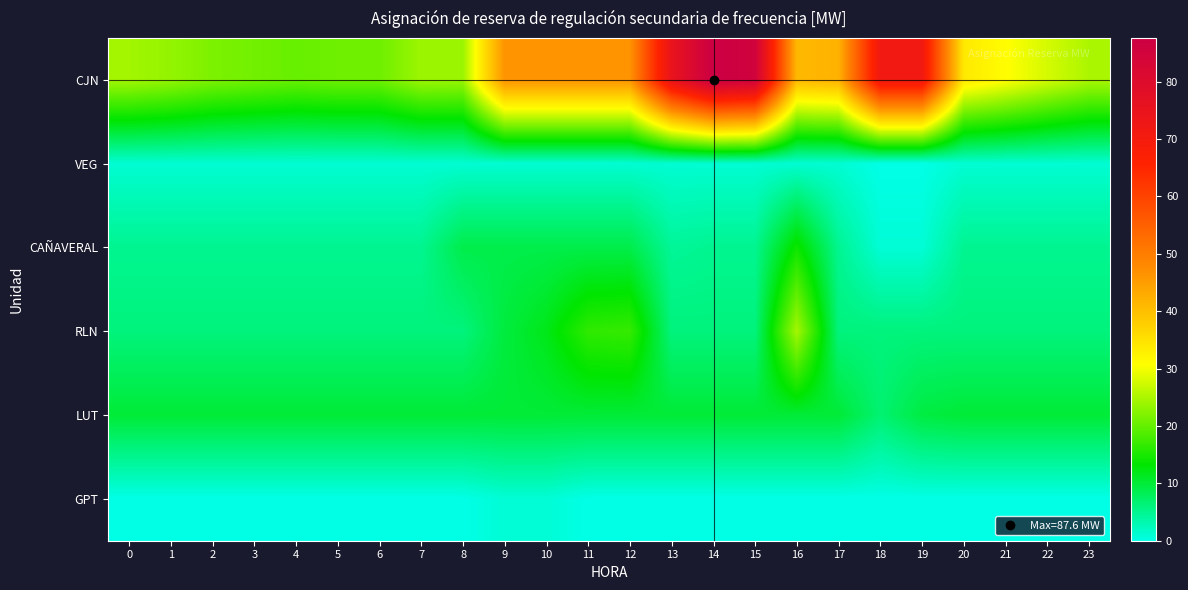

At which category does the chart reach its peak across all series?

14